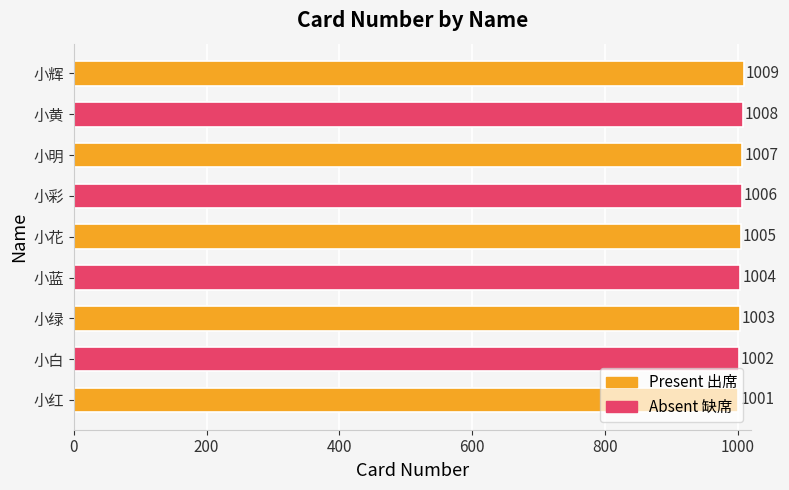

Rank the categories by value from lowest to highest.

小红, 小白, 小绿, 小蓝, 小花, 小彩, 小明, 小黄, 小辉